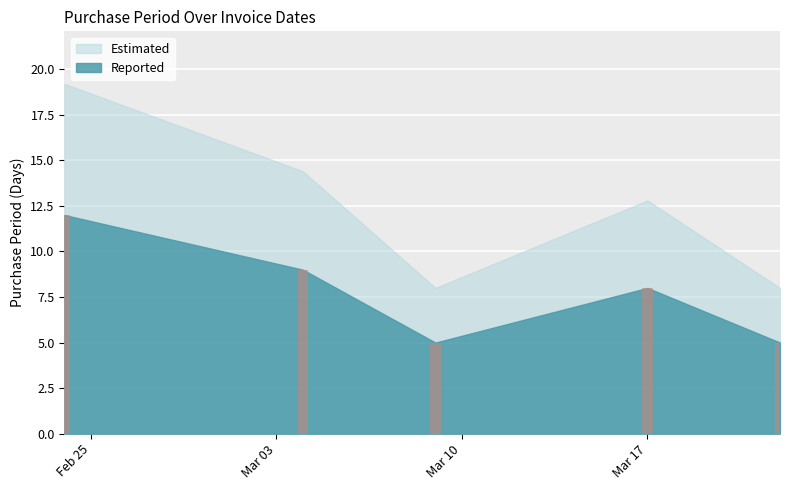

Reading left to right, what are all the values shown in this chart?

12	9	5	8	5